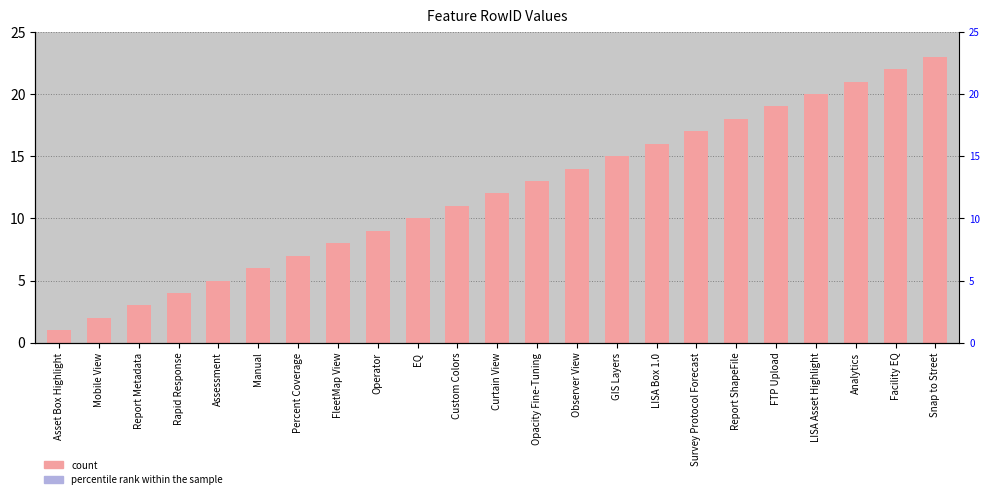

Reading left to right, transcribe all the data shown in this chart.

Asset Box Highlight=1	Mobile View=2	Report Metadata=3	Rapid Response=4	Assessment=5	Manual=6	Percent Coverage=7	FleetMap View=8	Operator=9	EQ=10	Custom Colors=11	Curtain View=12	Opacity Fine-Tuning=13	Observer View=14	GIS Layers=15	LISA Box 1.0=16	Survey Protocol Forecast=17	Report ShapeFile=18	FTP Upload=19	LISA Asset Highlight=20	Analytics=21	Facility EQ=22	Snap to Street=23